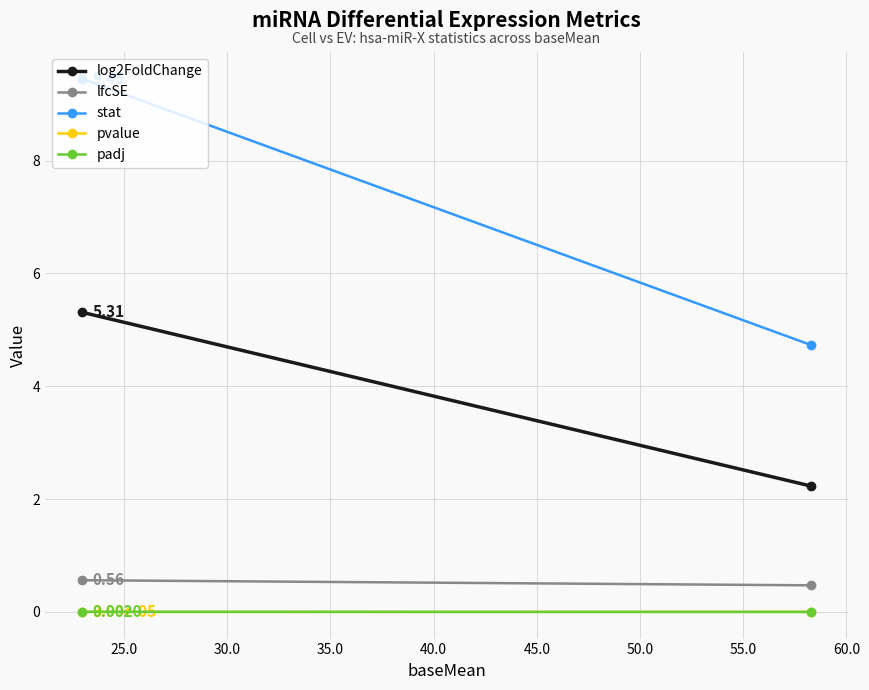

Is this an area chart (filled region under the line)?

No